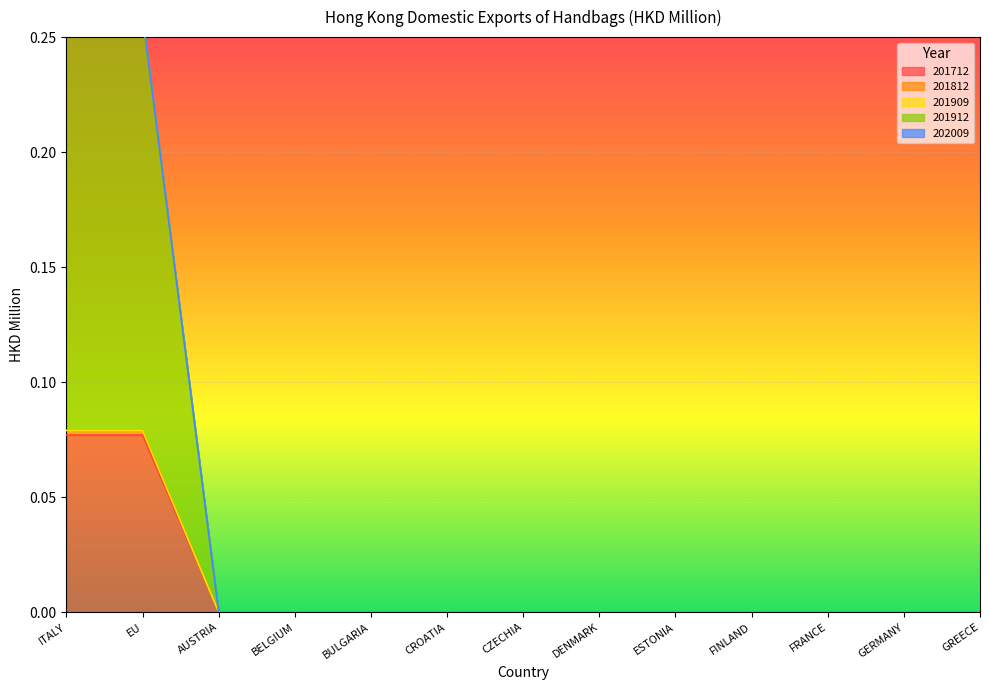

True or false: 201912 and 201712 intersect in this chart.

False